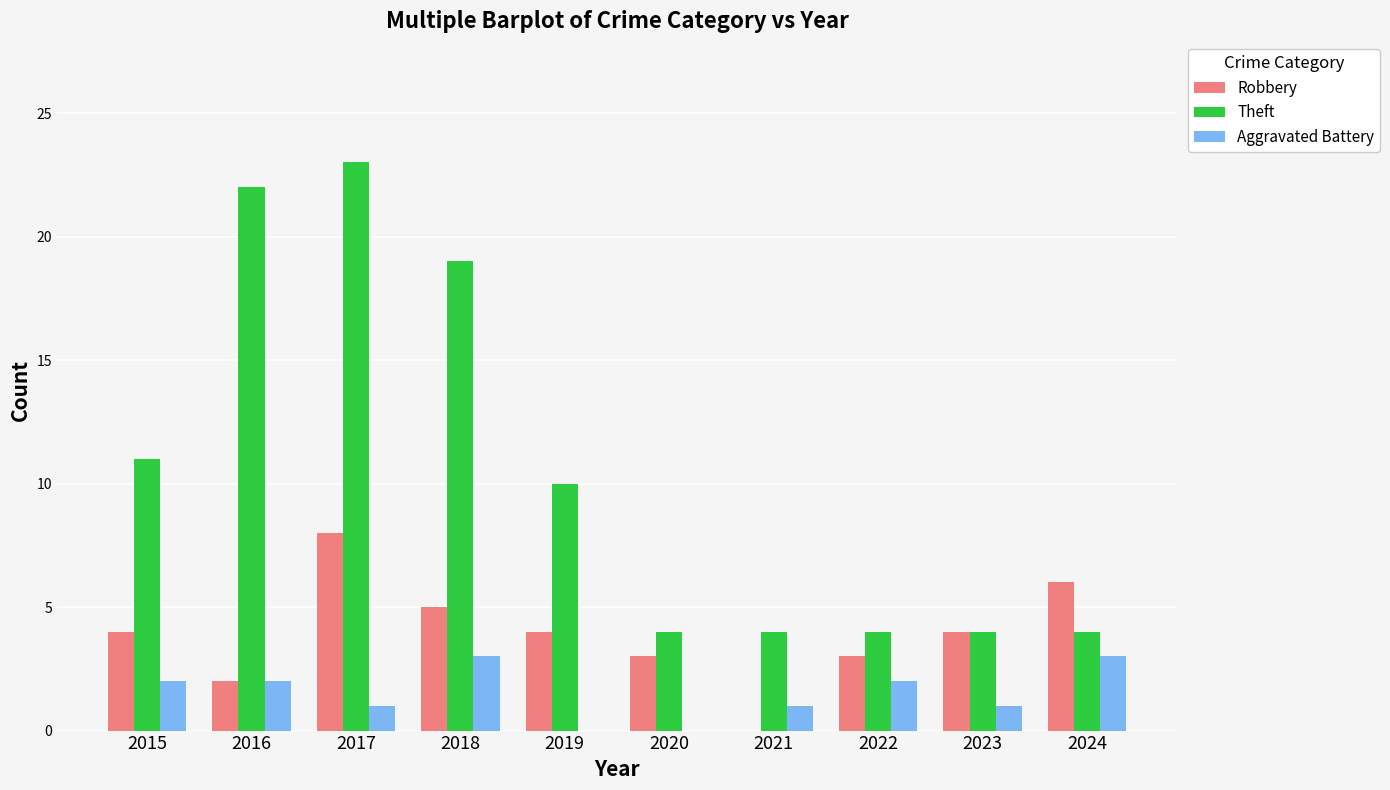

Which series has the widest spread of values?

Theft